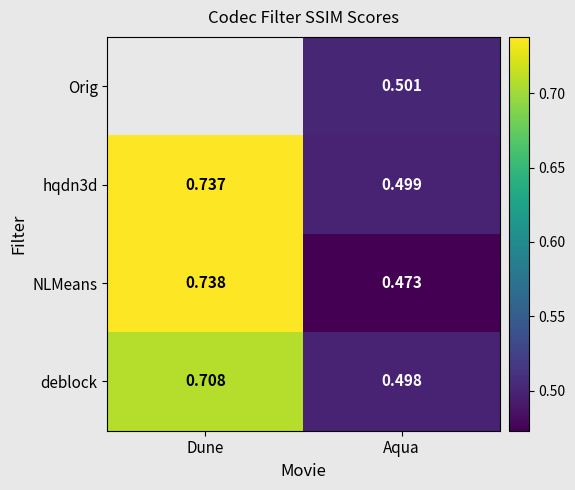

Is the value of NLMeans at Aqua greater than the value of hqdn3d at Dune?

No